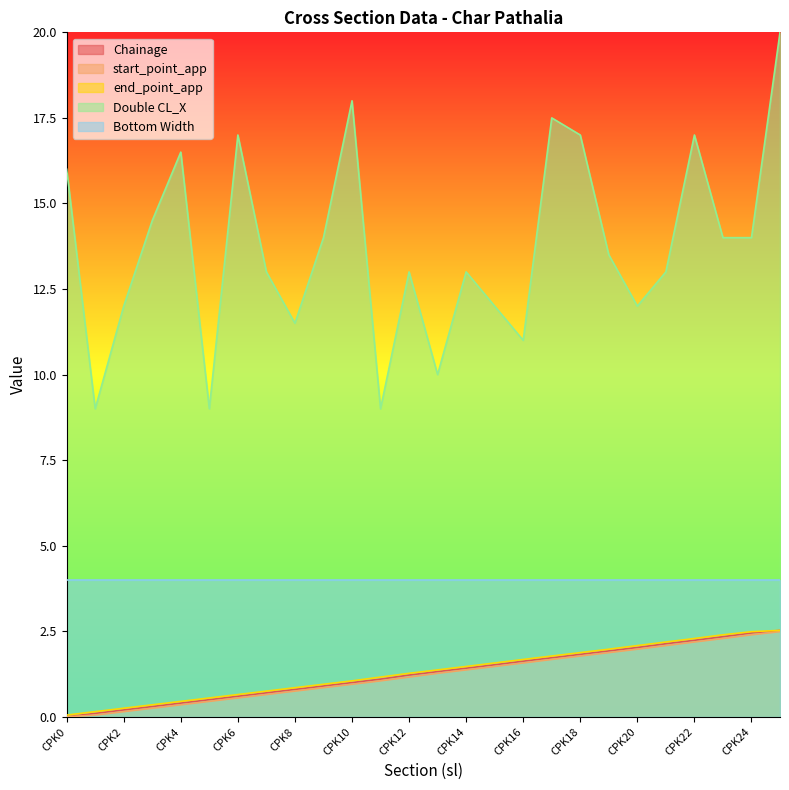

How many values in the end_point_app series exceed 1?

16